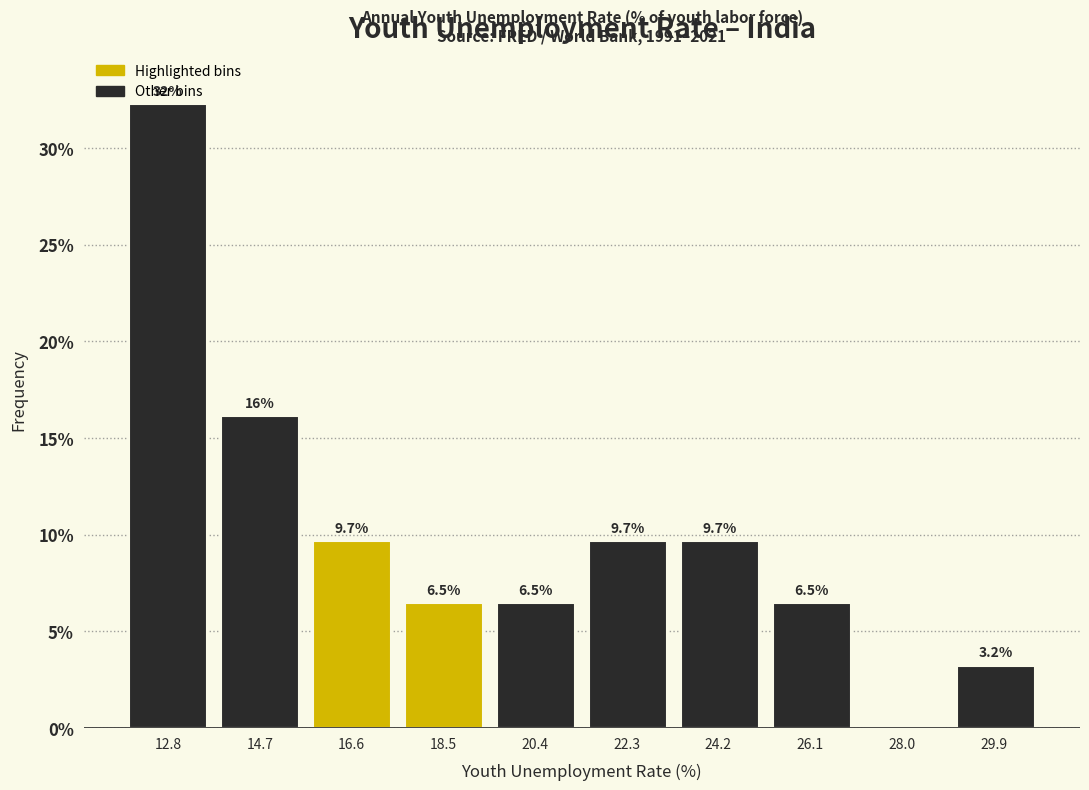

Which range on the x-axis has the tallest bar?

11.8 to 13.8